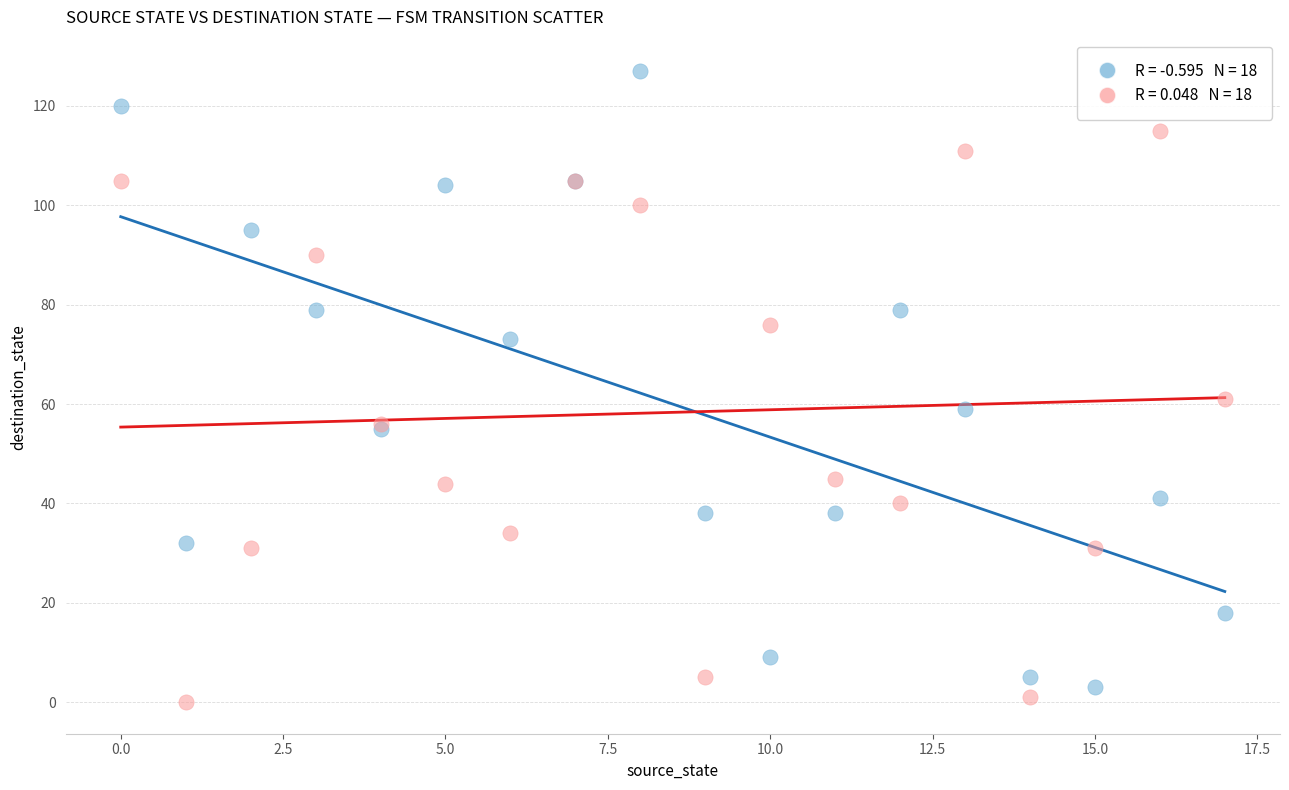

Across all series, what Y value is closest to 63?

61